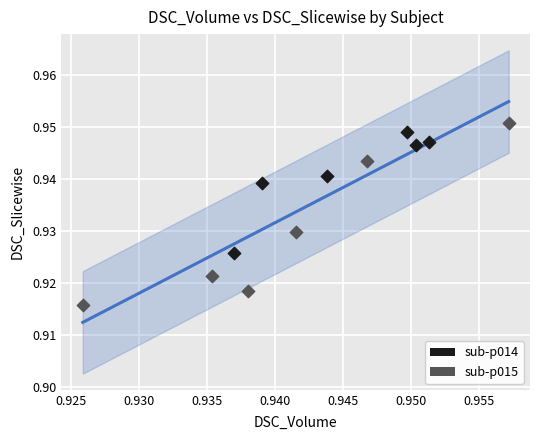

Which series has the widest spread of Y values?

sub-p015